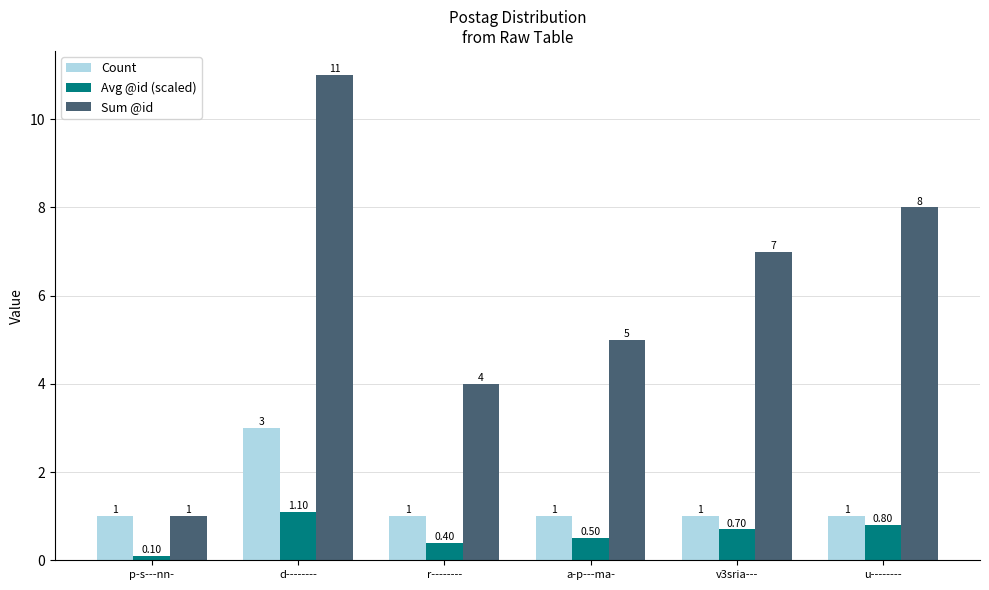

What is the total value across all series at p-s---nn-?

2.1